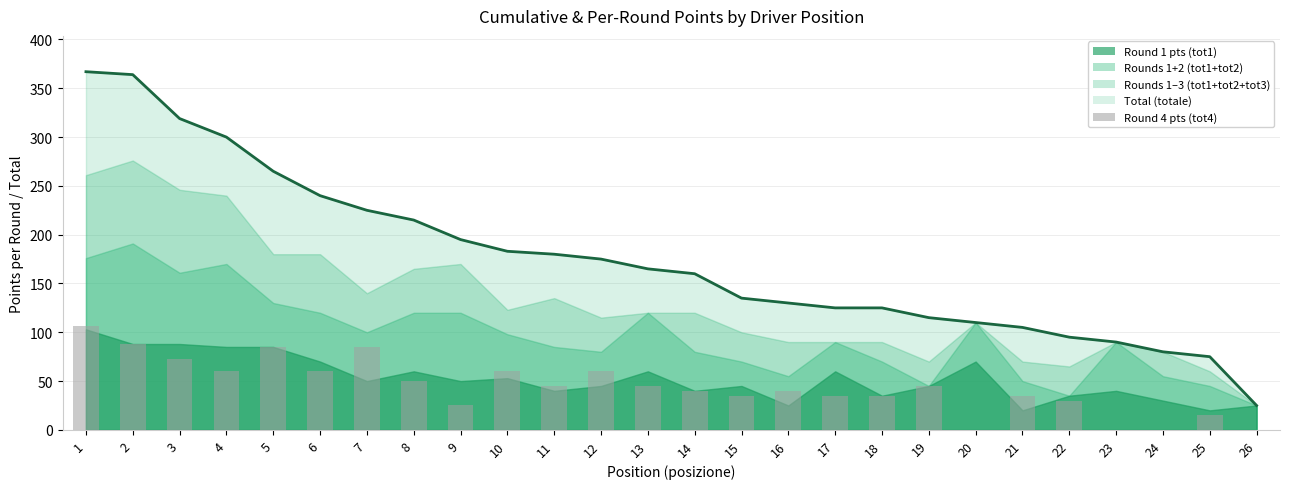

Which series has the largest total across all categories?

totale (trend)